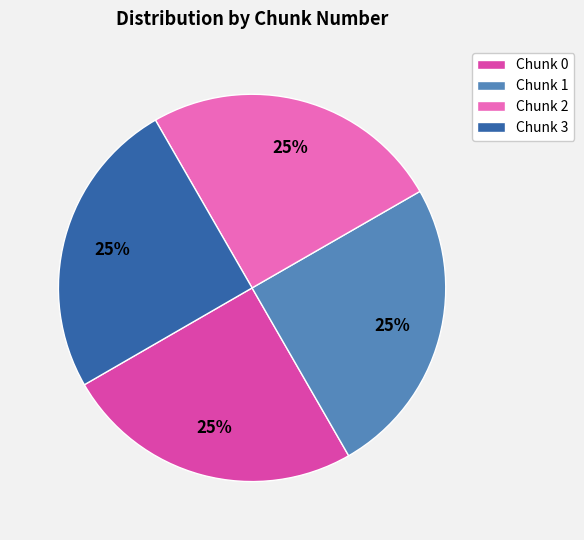

What is the ratio of the value at Chunk 0 to the value at Chunk 3?

1.0